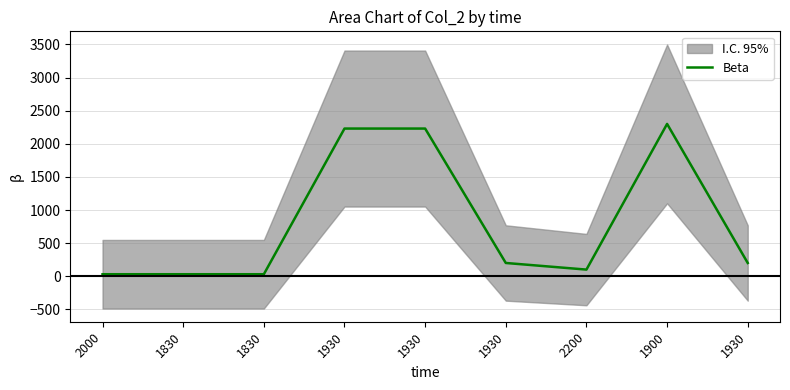

What is the sum of all values?

7350